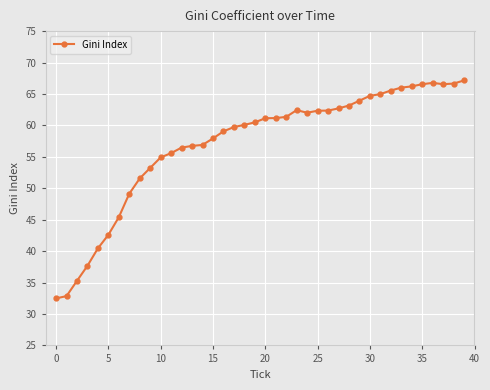

What is the sum of all values?

2282.2